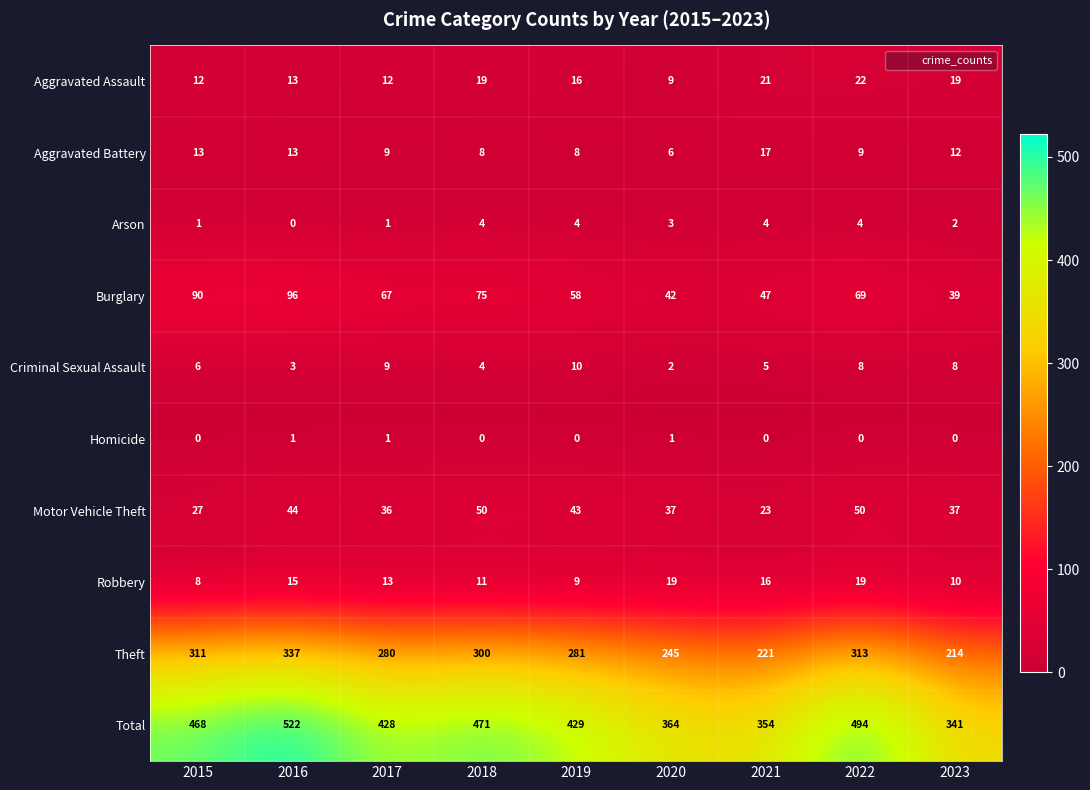

Rank the series by their maximum value, from highest to lowest.

Total, Theft, Burglary, Motor Vehicle Theft, Aggravated Assault, Robbery, Aggravated Battery, Criminal Sexual Assault, Arson, Homicide